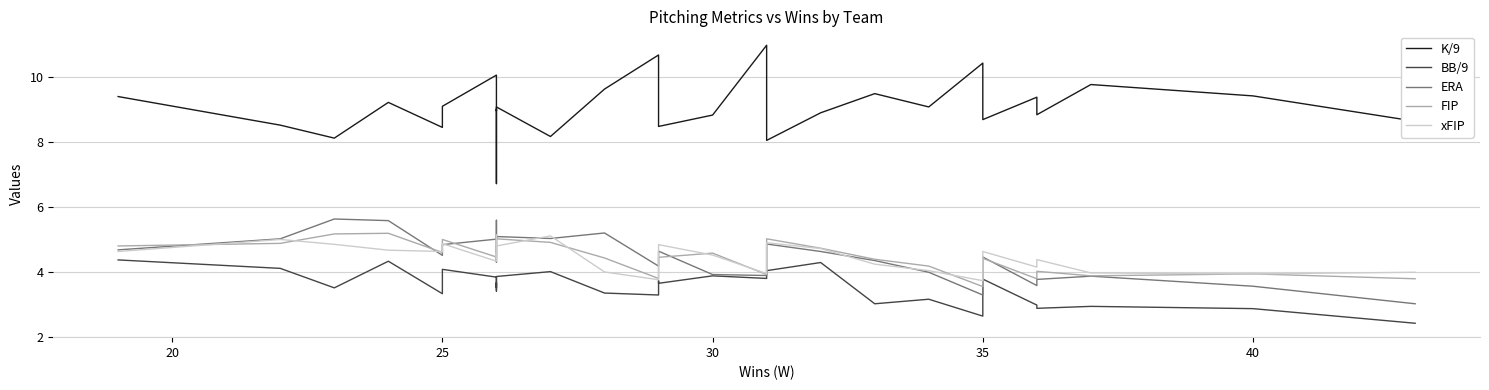

How many lines are shown in the chart?

5